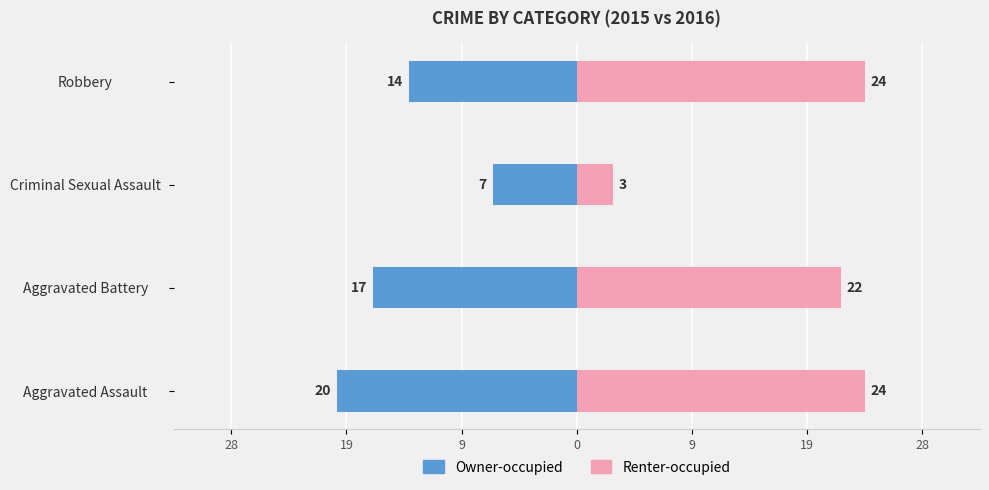

What is the value of the Renter-occupied bar at the 1st from the left?

24